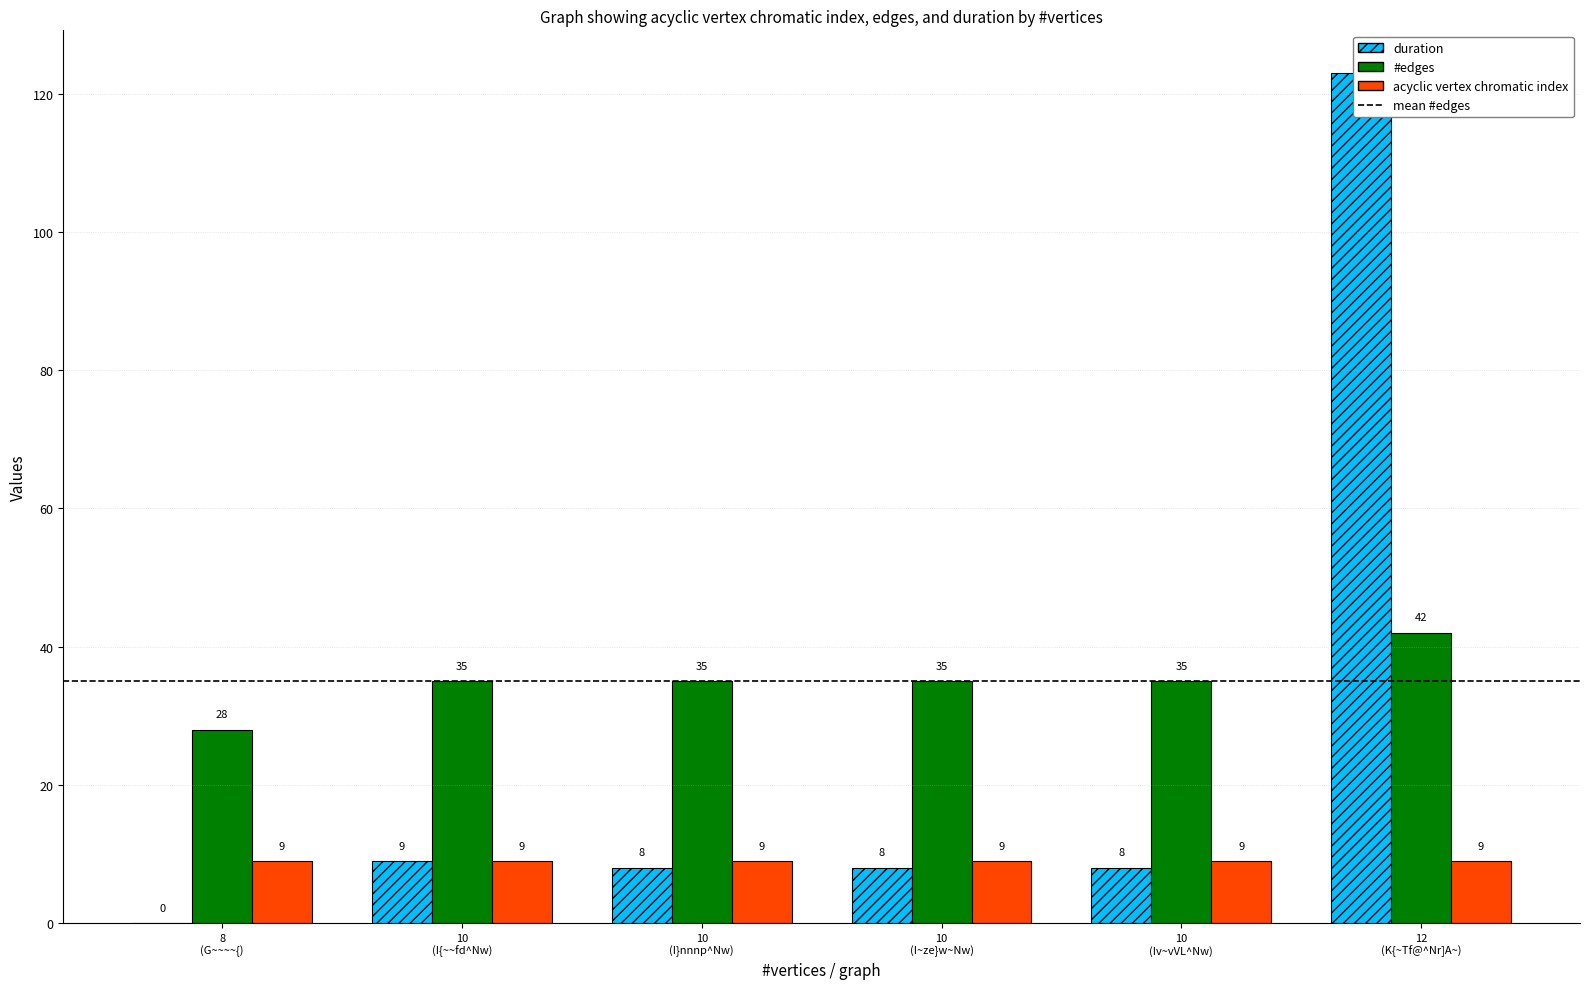

How many values in the #edges series are below 35?

1